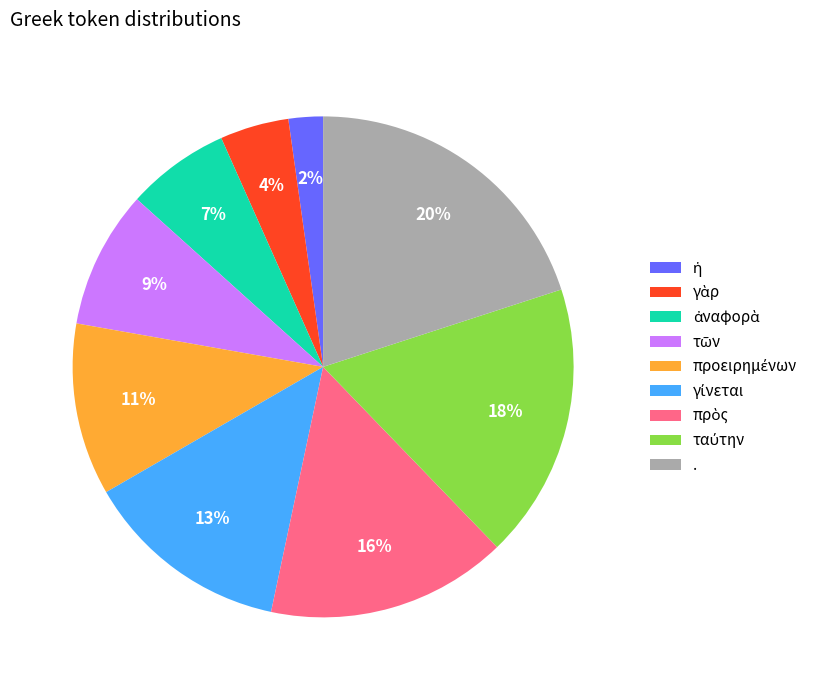

Is it true that . is 30% of the pie?

False